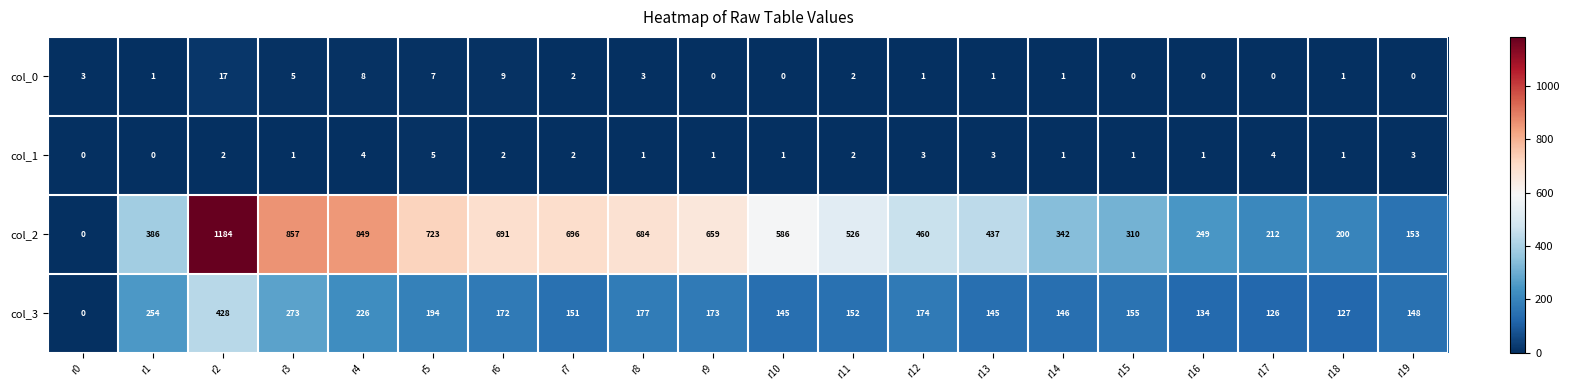

What is the difference between the second highest and minimum values in the col_3 series?

273